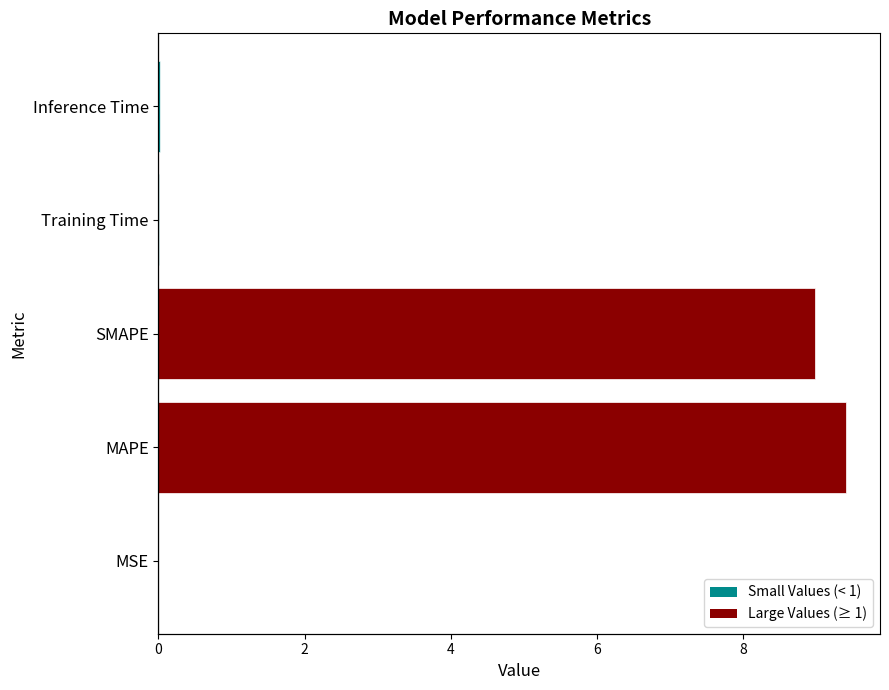

Is it true that the value at SMAPE is 9.0?

True